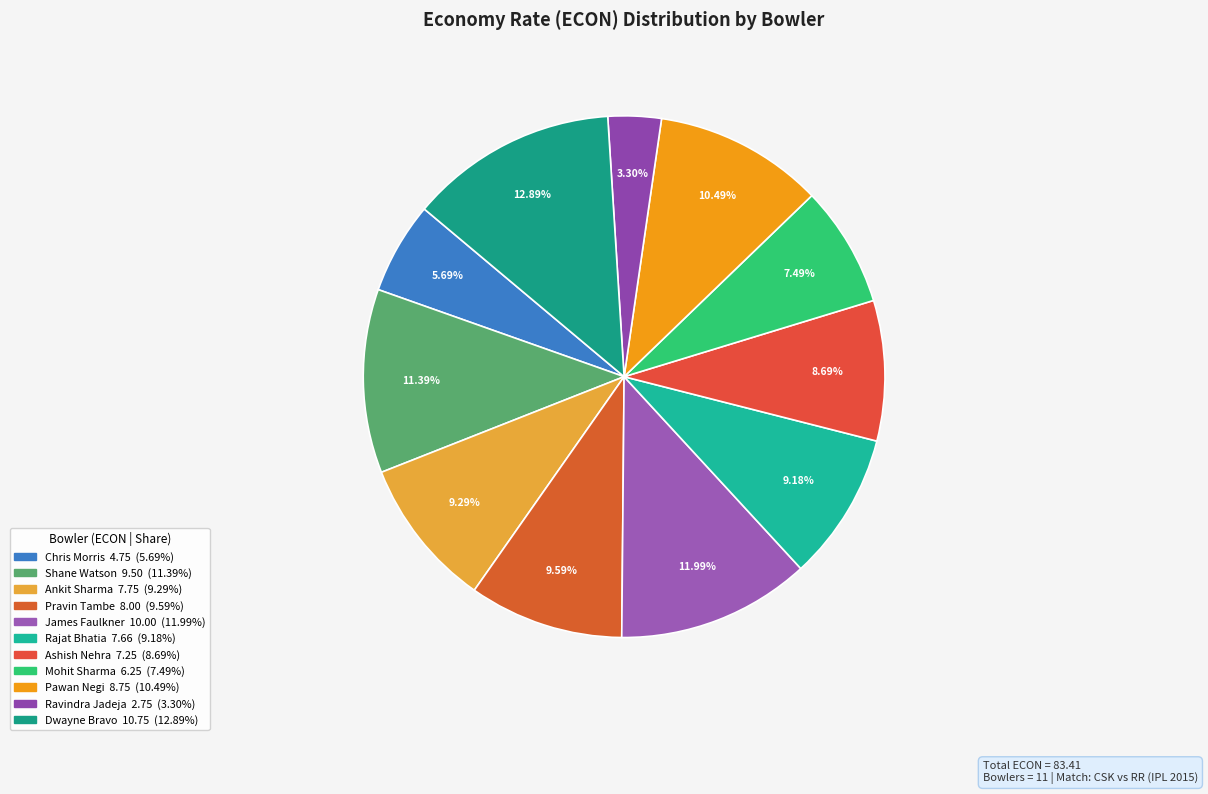

Does Dwayne Bravo account for over 50% of the chart?

No